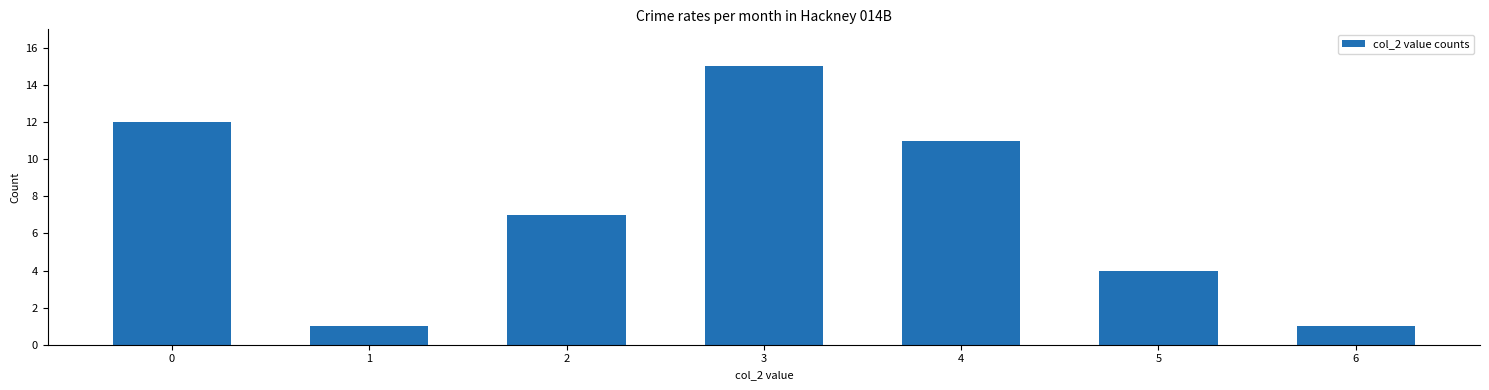

Which category has the highest value across all series?

3